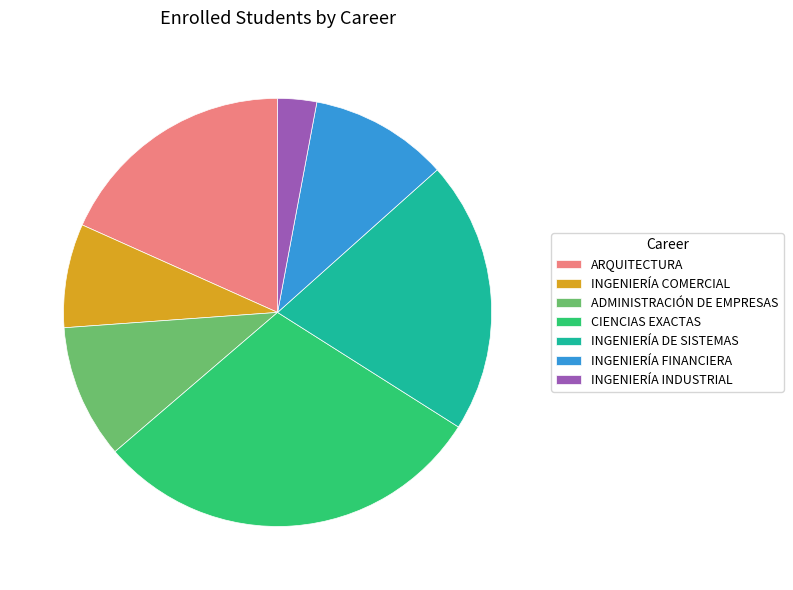

Do INGENIERÍA DE SISTEMAS and INGENIERÍA INDUSTRIAL together represent more than half of the pie?

No